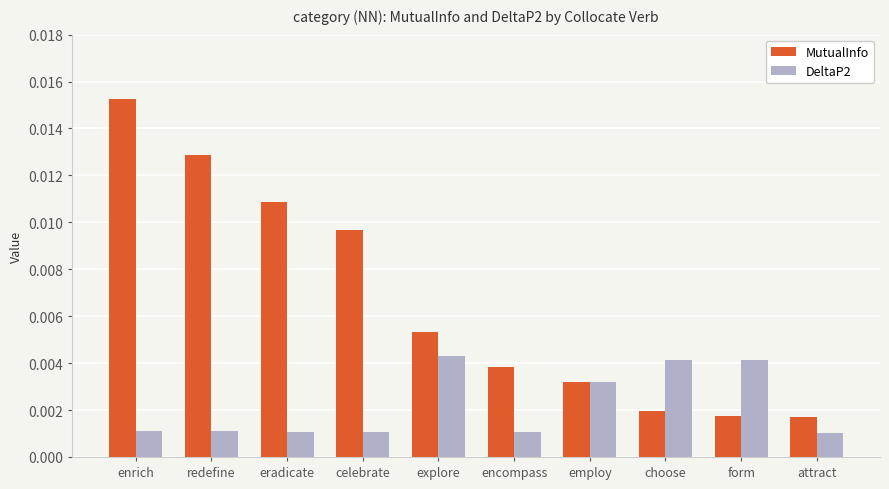

At choose, list the series in order from smallest to largest.

MutualInfo, DeltaP2